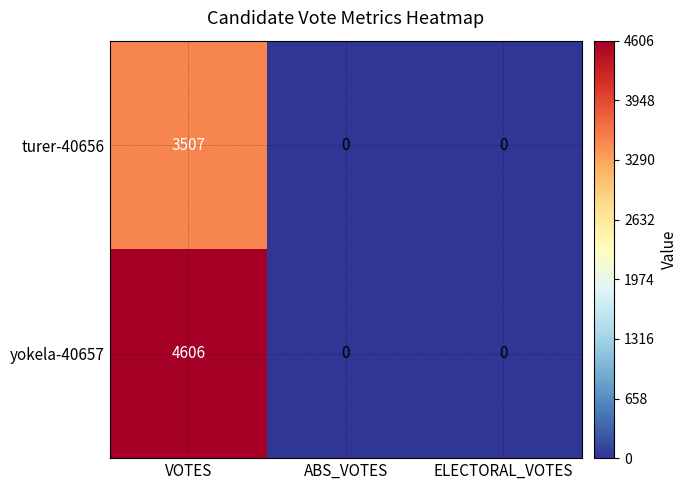

Reading right to left, extract all data points from this chart.

turer-40656: 0	0	3507
yokela-40657: 0	0	4606